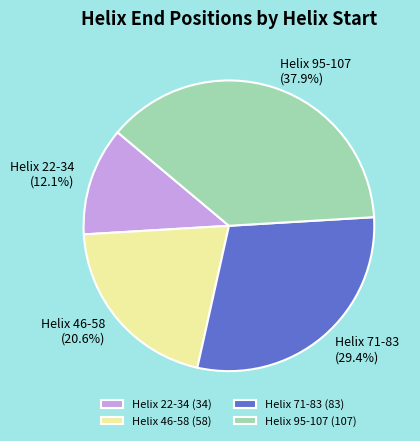

Count the number of slices in the pie.

4